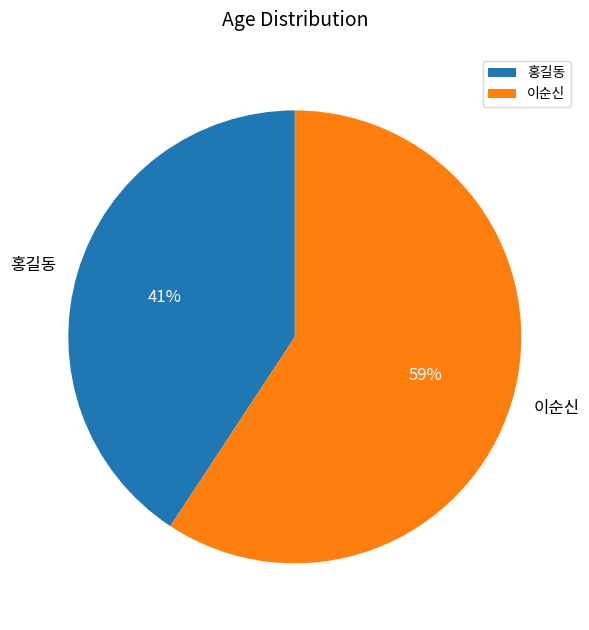

Between 홍길동 and 이순신, which is larger?

이순신